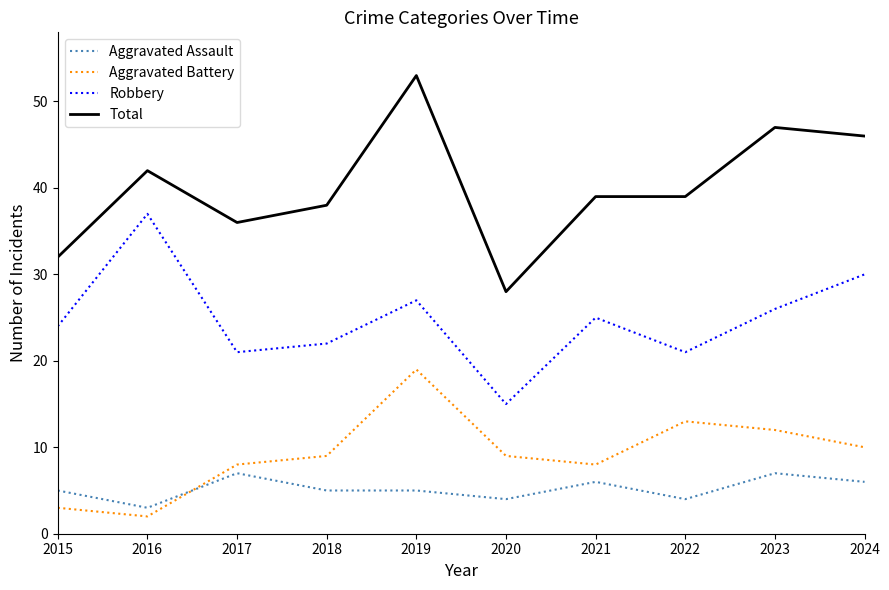

True or false: Total and Aggravated Battery intersect in this chart.

False